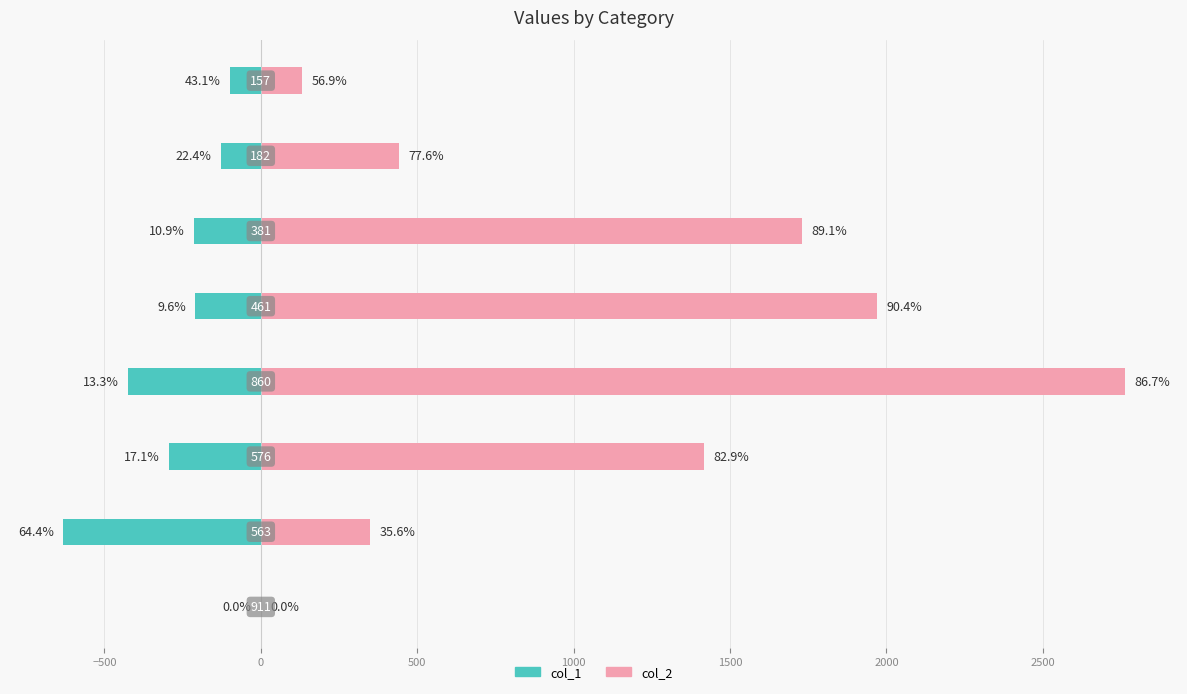

How many negative values does the col_1 series have?

7